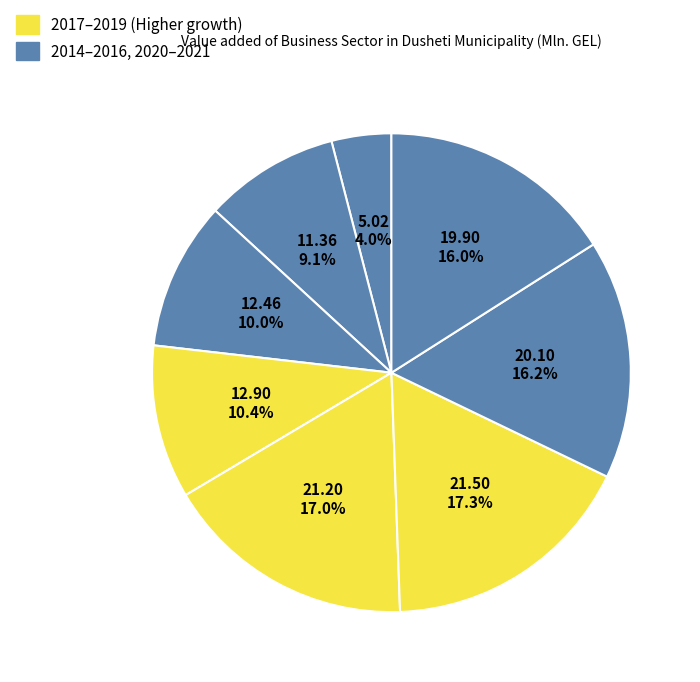

Is there a majority slice in this chart?

No